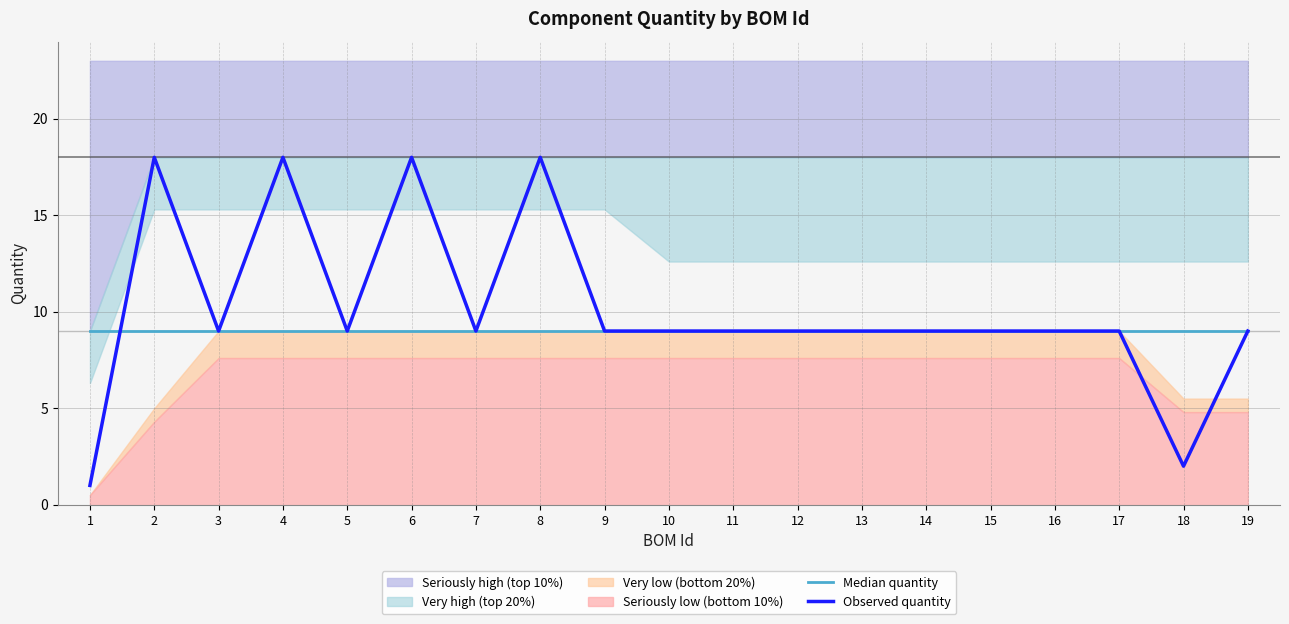

Between which two adjacent categories do Observed quantity and Median quantity first intersect?

1 and 2